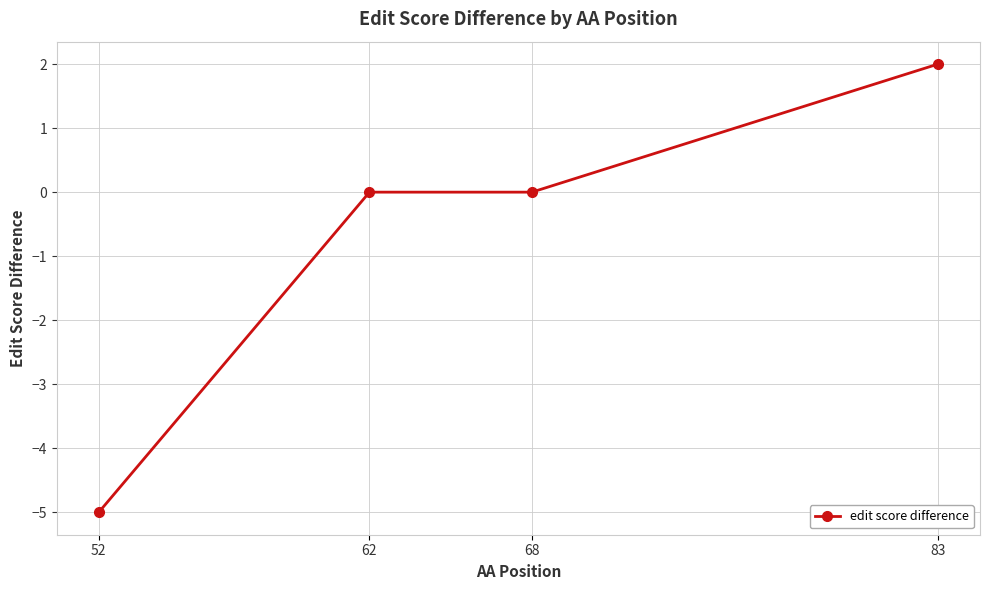

What is the value of the 4th point from the left?

2